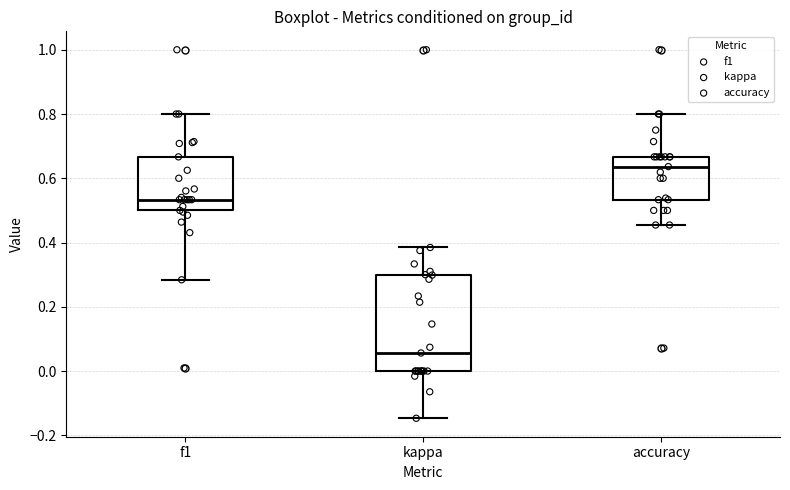

Reading left to right, read every box against the y-axis: the position of its median line, the range the box covers, and the ends of its whiskers. The values are not printed on the chart, so give them approximately, as read against the axis.

f1: median 0.54, box 0.50 to 0.66, whiskers 0.28 to 0.80
kappa: median 0.06, box 0.00 to 0.30, whiskers -0.14 to 0.38
accuracy: median 0.64, box 0.54 to 0.66, whiskers 0.46 to 0.80